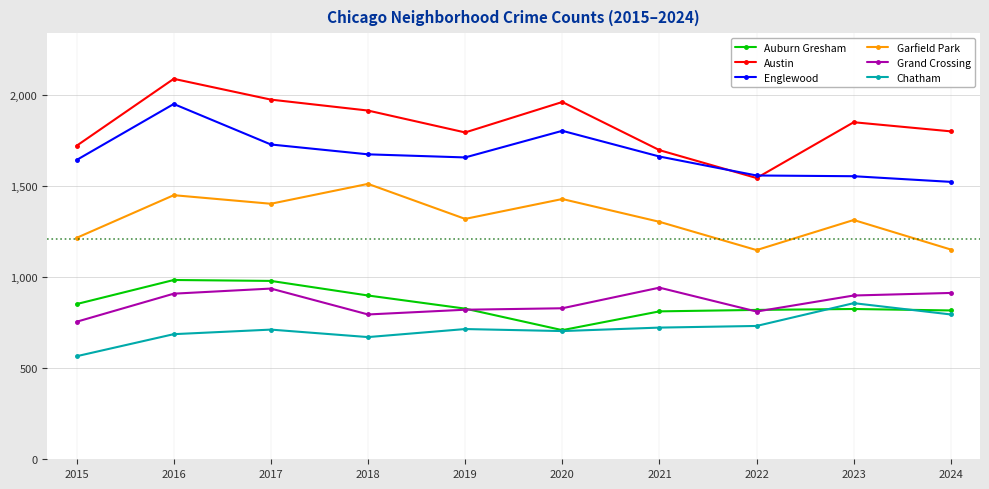

What is the value of the Chatham point at the 2nd from the left?

686